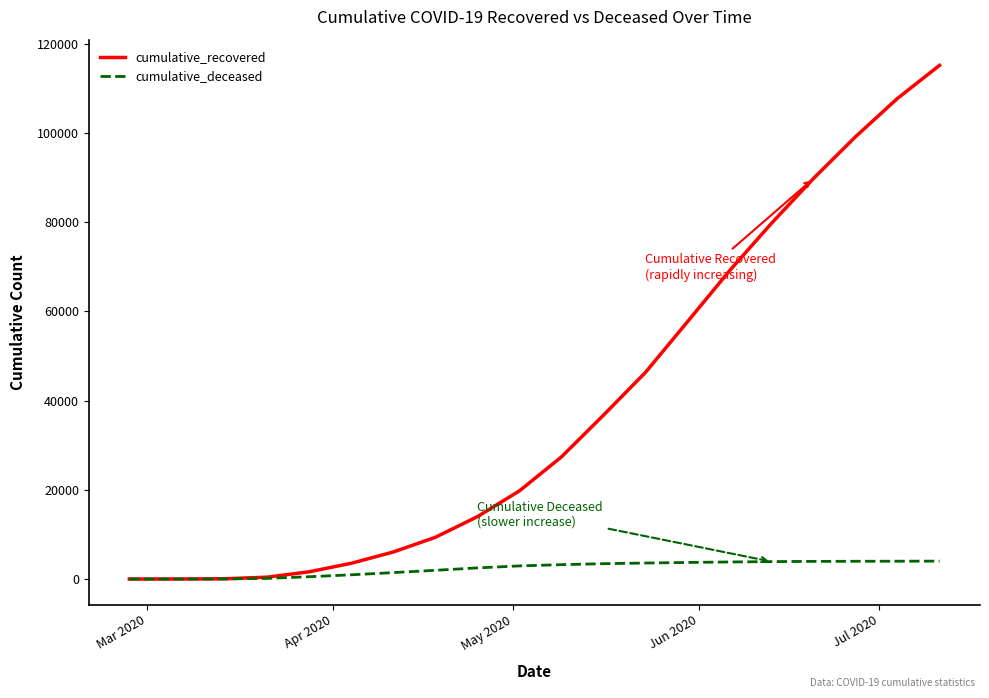

Which series has the largest range (max minus min)?

cumulative_recovered